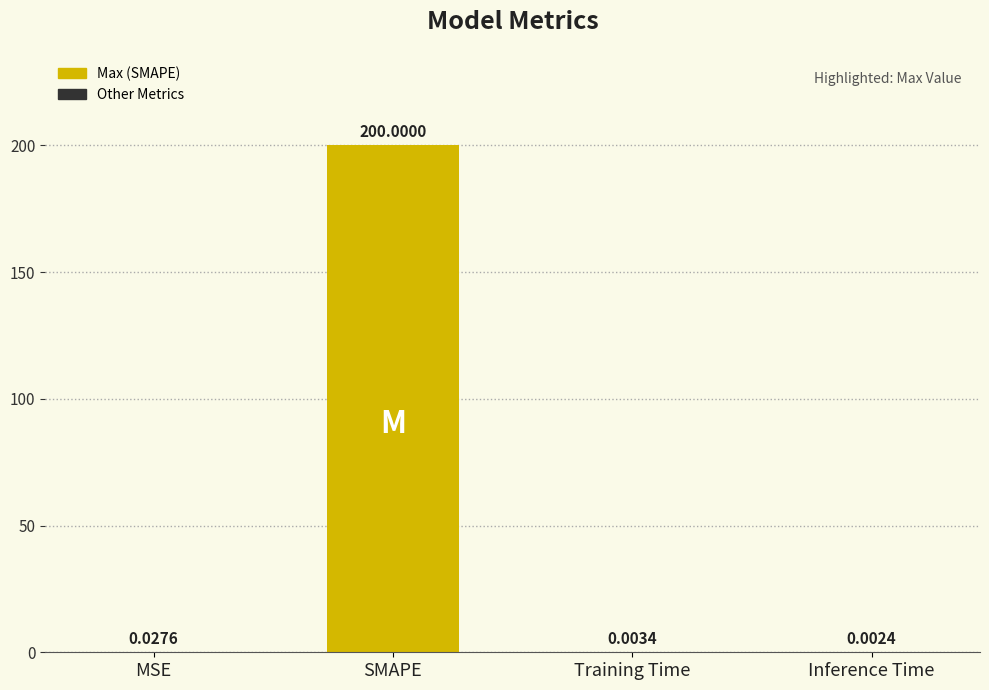

What is the sum of the values at MSE and SMAPE?

200.0